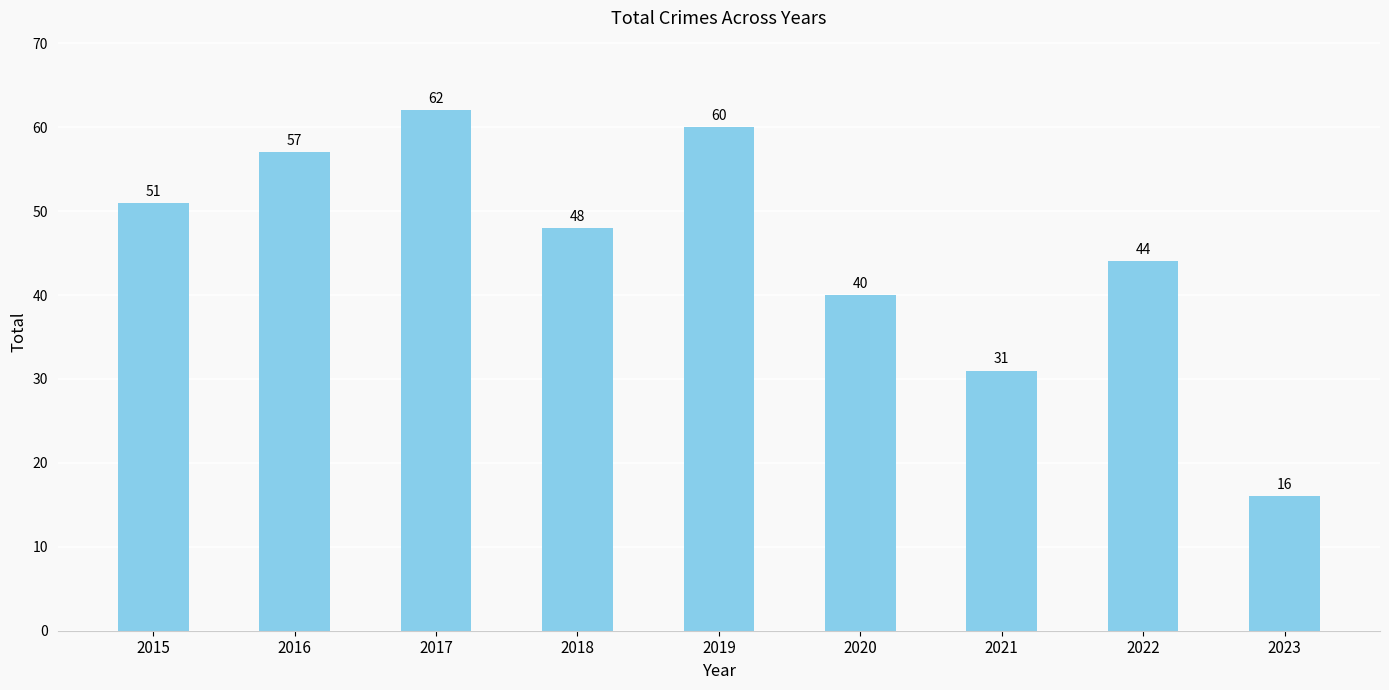

How many data points are less than 48?

4